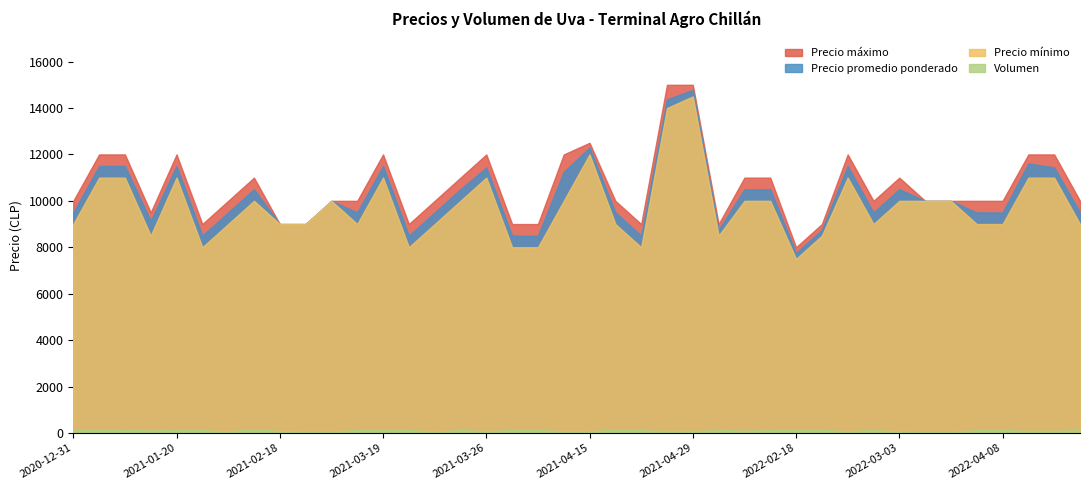

At how many categories does at least one series exceed 3937?

40